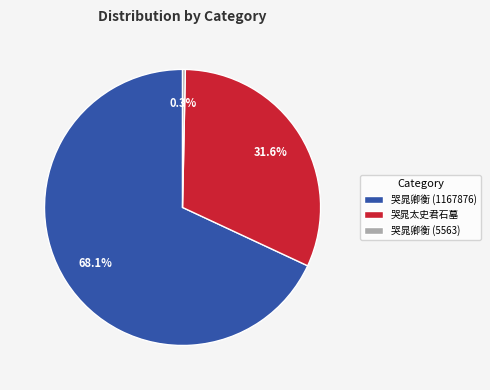

To the nearest percent, what is the difference between the largest and smallest slice percentages?

68%